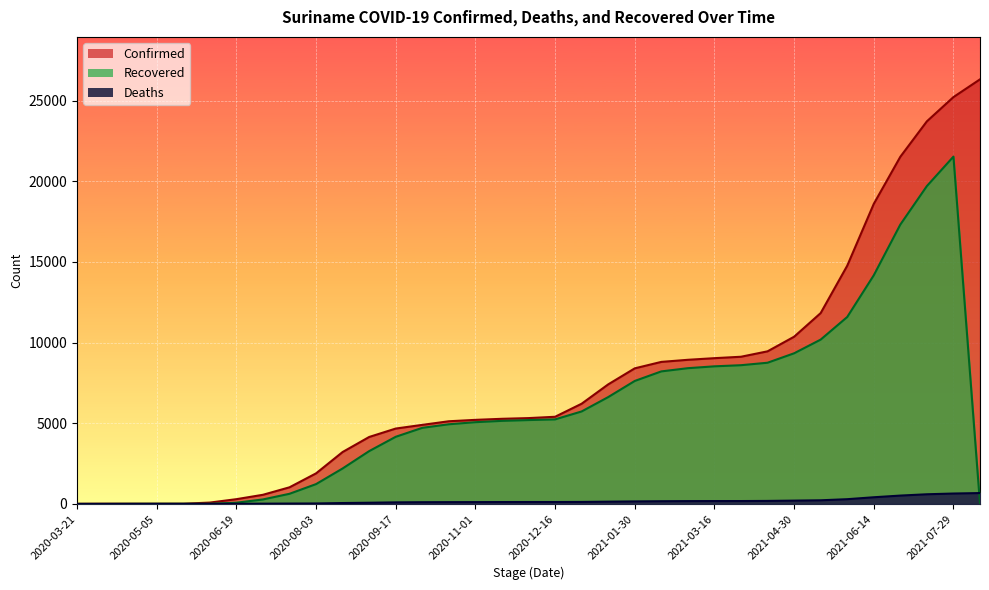

At which label does Recovered reach its peak?

2021-07-29